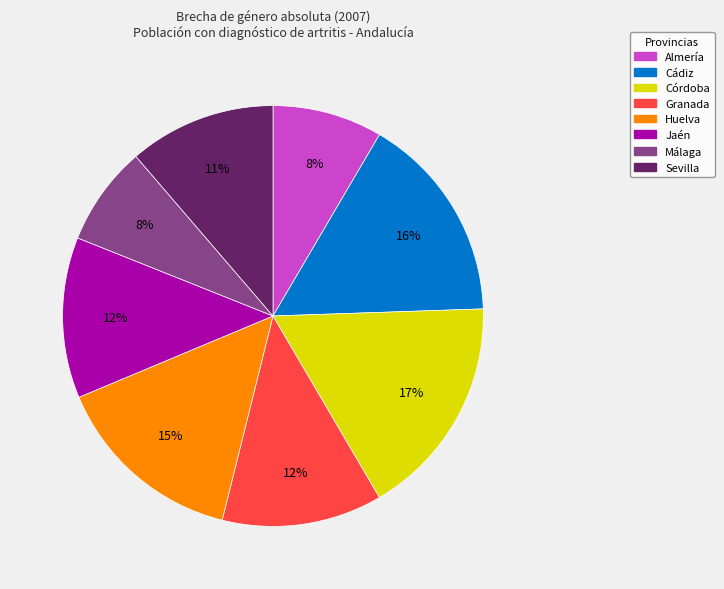

Which has a higher value, Málaga or Granada?

Granada